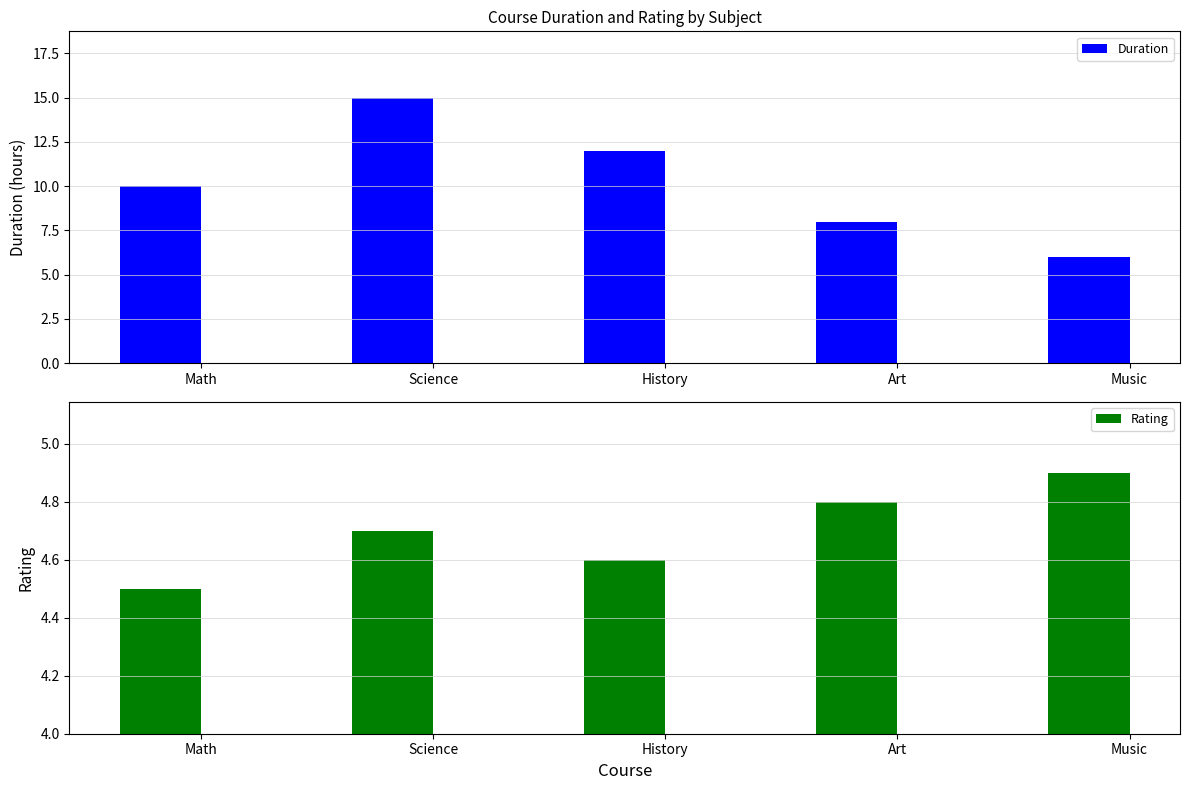

What is the value of the Duration bar at the 1st from the left?

10